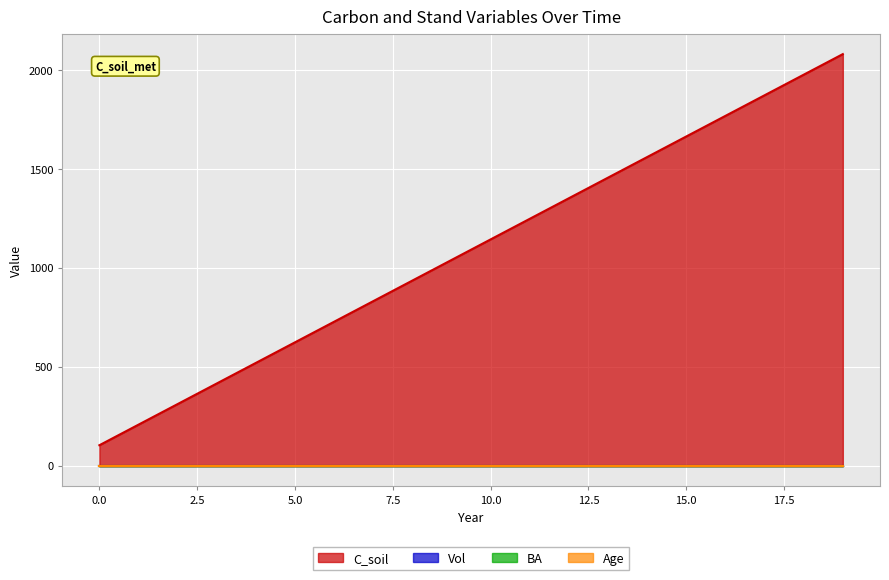

At which label does C_soil first exceed 1144?

11